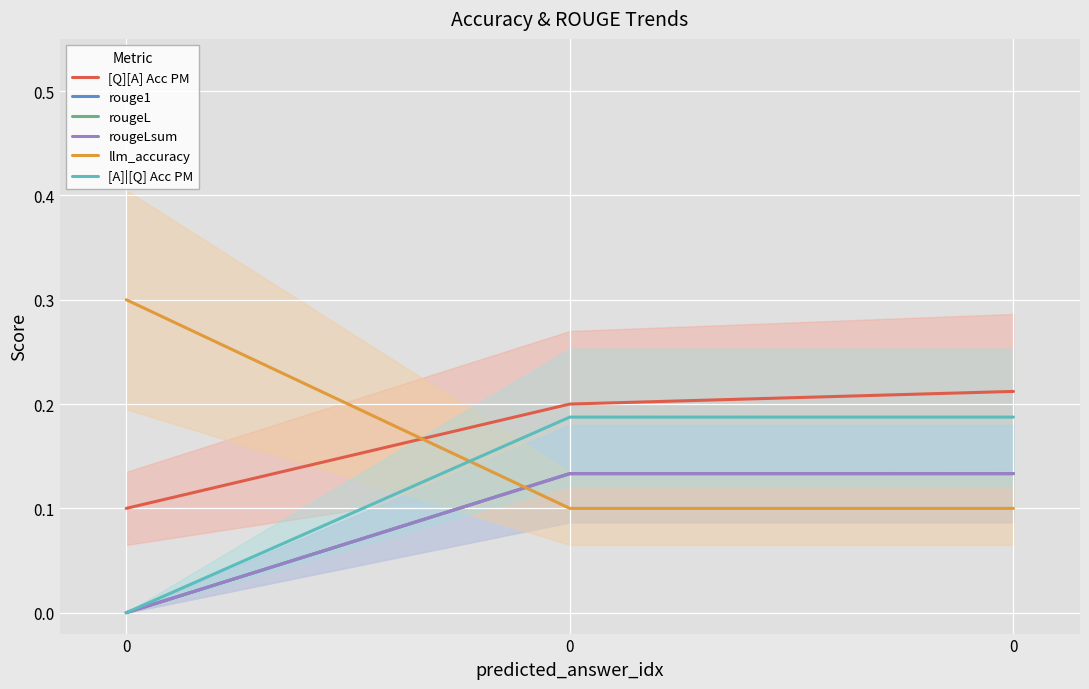

Which series has the widest spread of values?

llm_accuracy